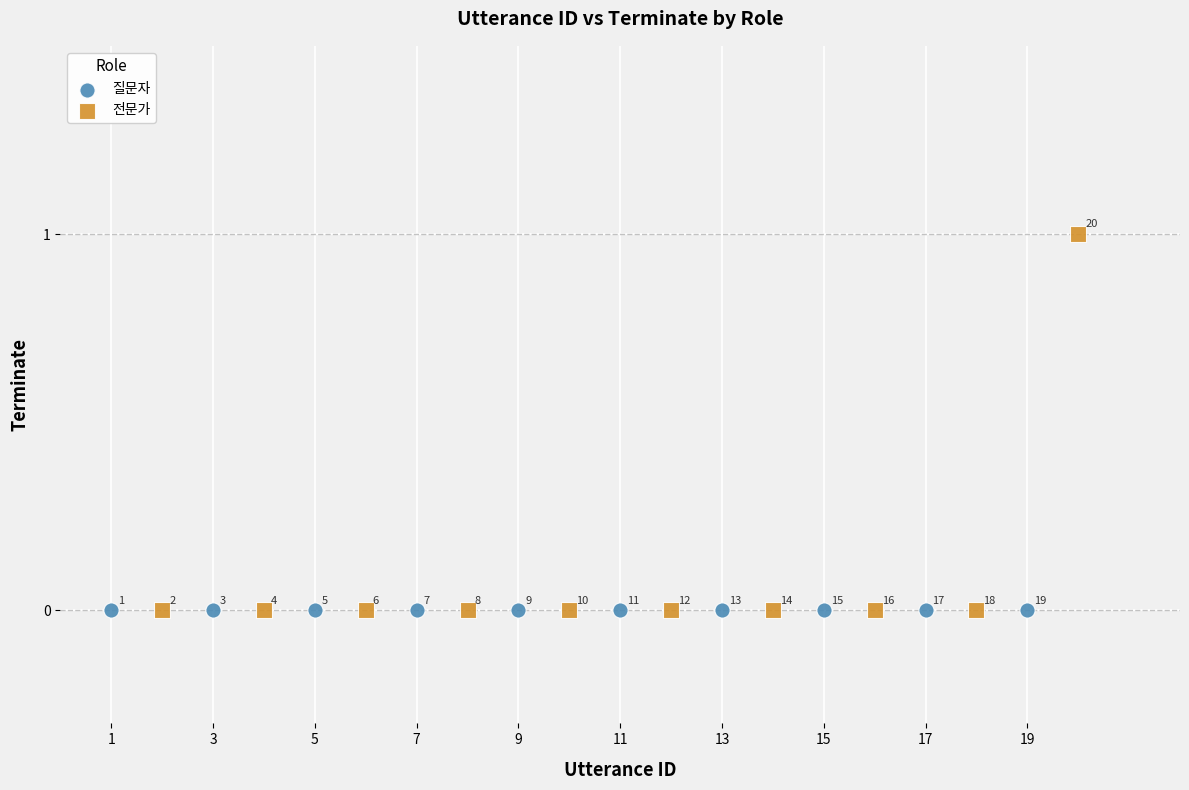

Which series contains the highest Y value?

전문가